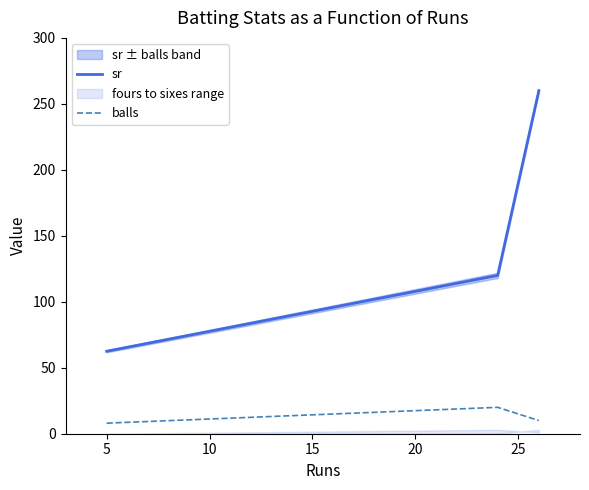

What is the lowest value of the sr series?

62.5